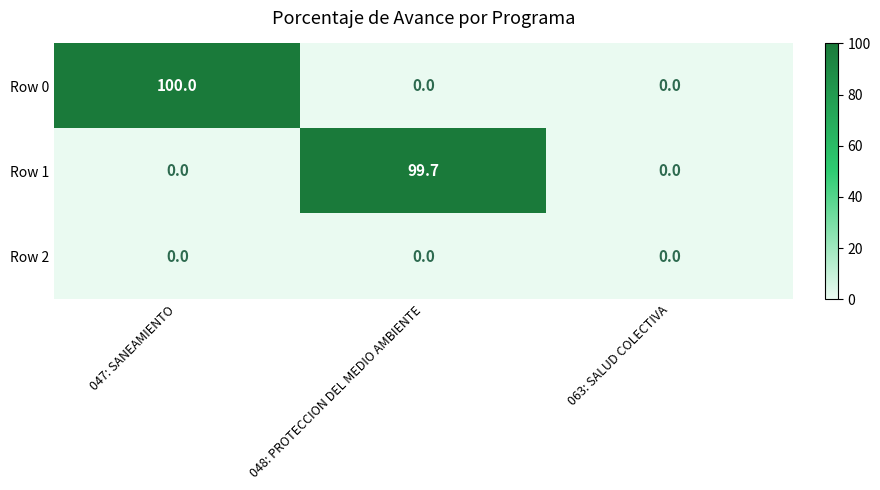

At which category is the sum across all series the highest?

047: SANEAMIENTO